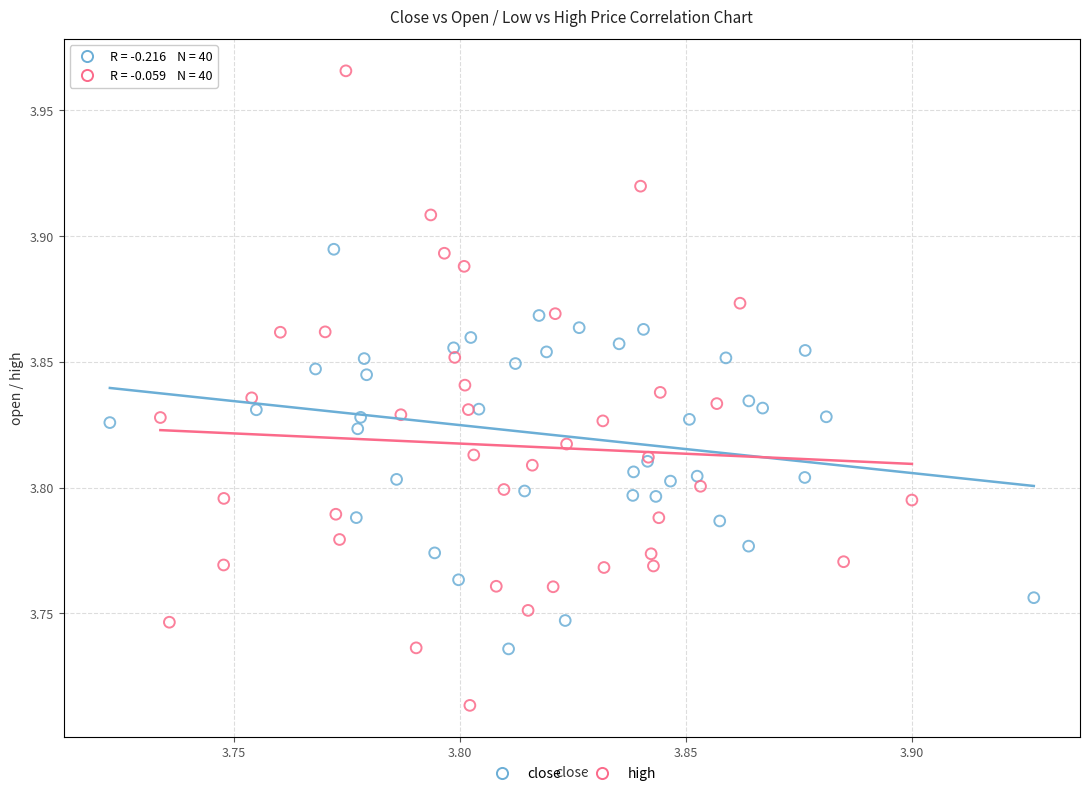

What are all the series names shown in the legend?

close, high